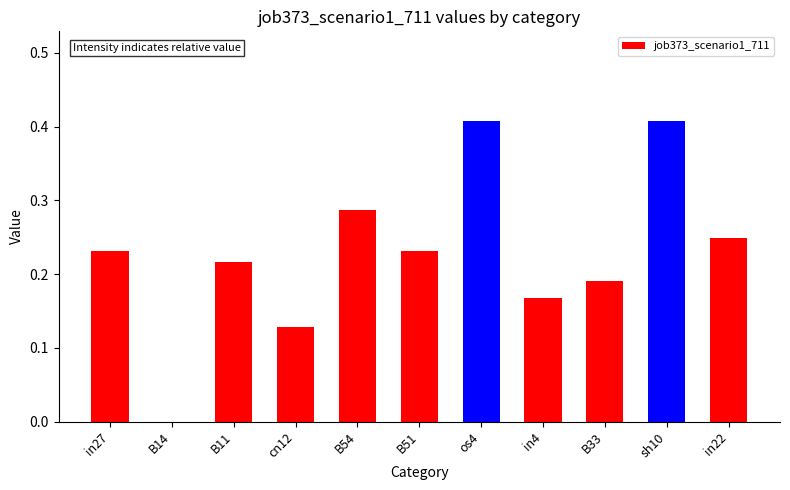

How many values are between 0 and 1?

11